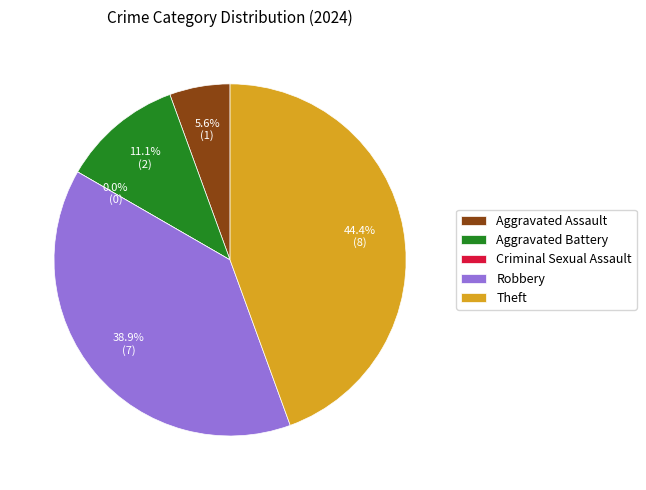

Rank the categories by value from highest to lowest.

Theft, Robbery, Aggravated Battery, Aggravated Assault, Criminal Sexual Assault